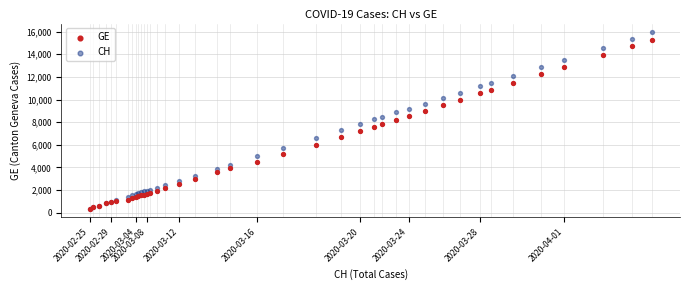

What are all the series names shown in the legend?

GE, CH